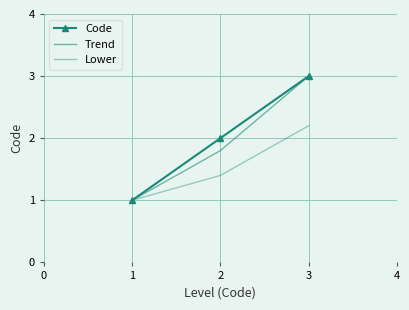

What are all the series names shown in the legend?

Code, Trend, Lower